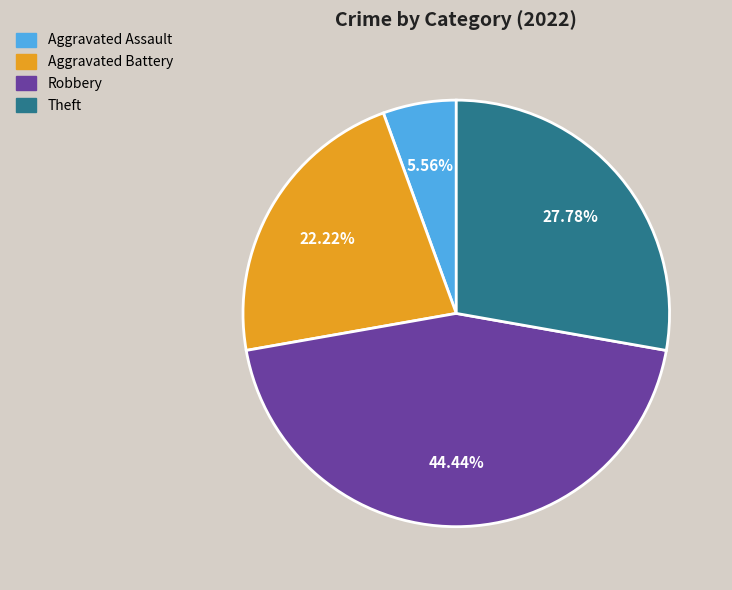

Approximately how many times larger is the value at Robbery compared to Aggravated Assault?

8.0